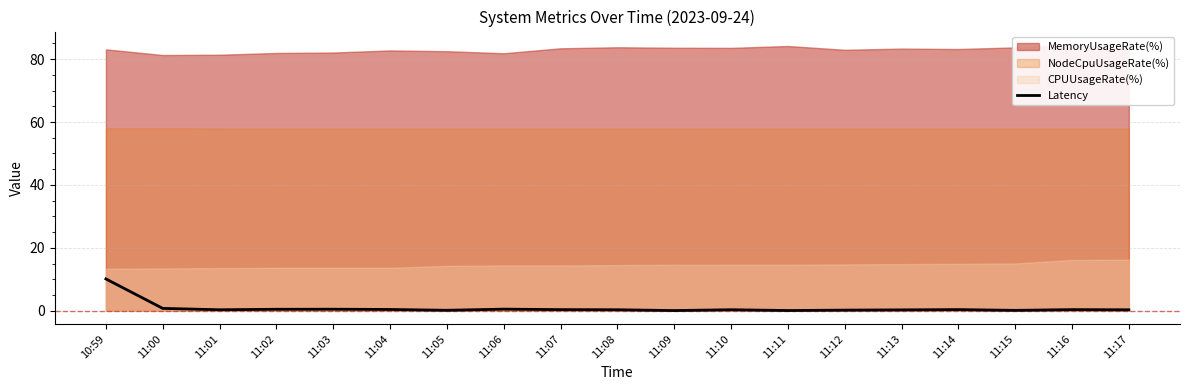

Where is the data nearest to the value 5?

11:00